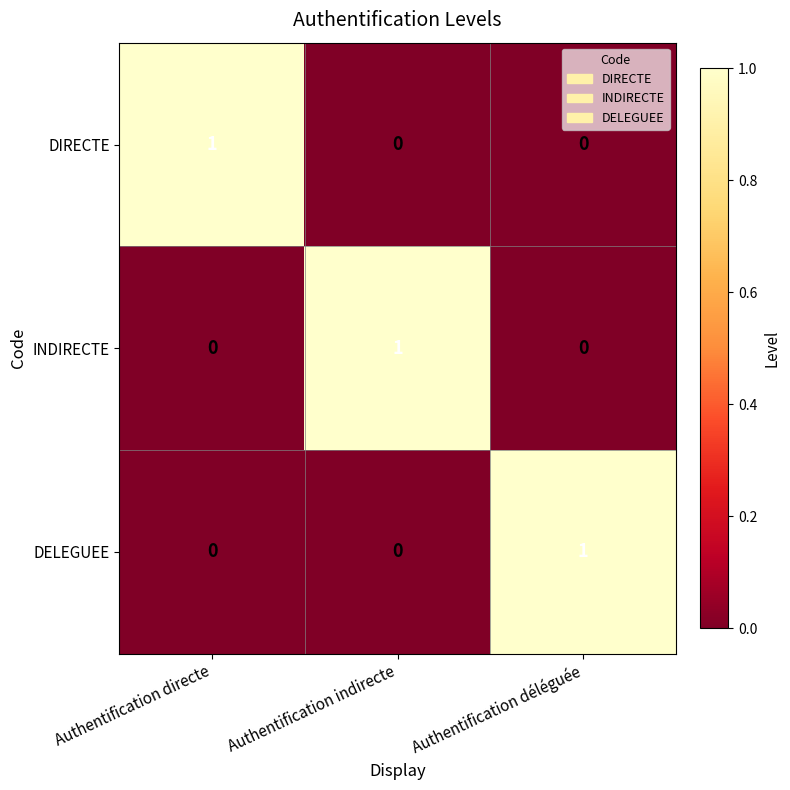

True or false: DELEGUEE has a value of 1 at Authentification indirecte.

False